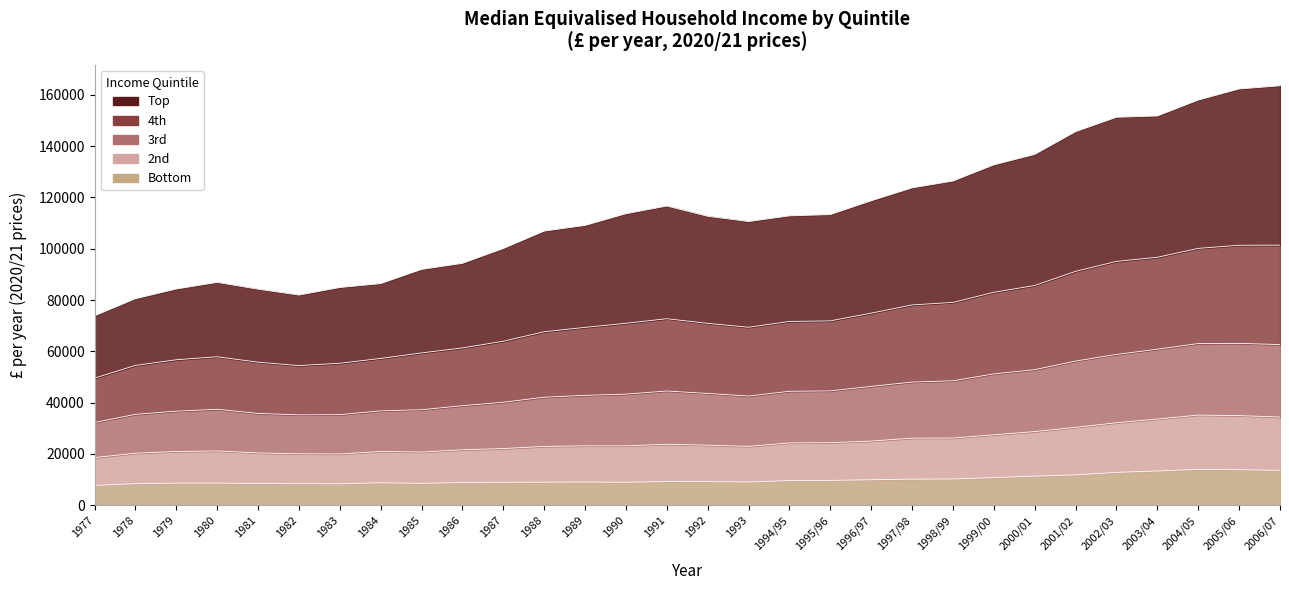

At which label does 3rd reach its peak?

2006/07